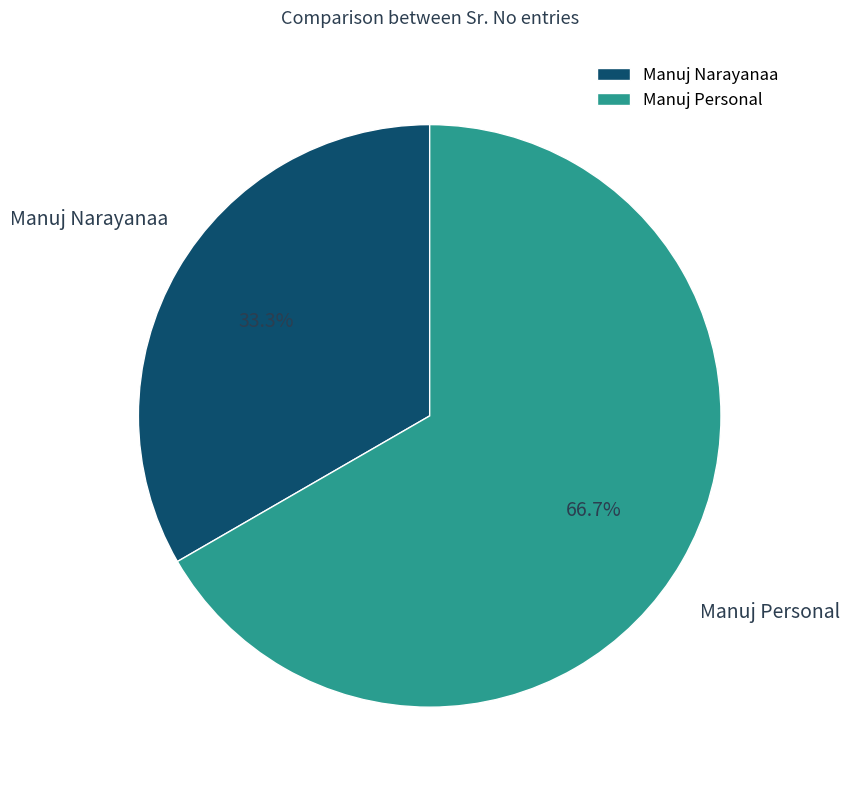

The Manuj Personal slice represents 75% of the pie. True or false?

False